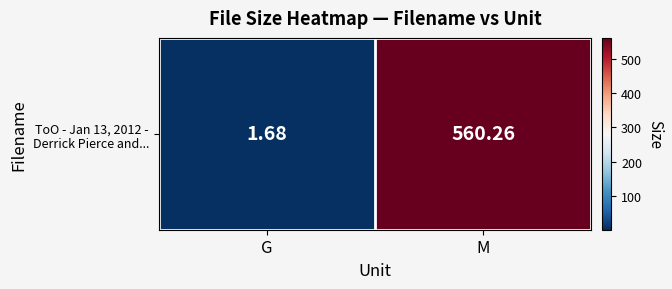

Is it true that the value at G is 1.7?

True